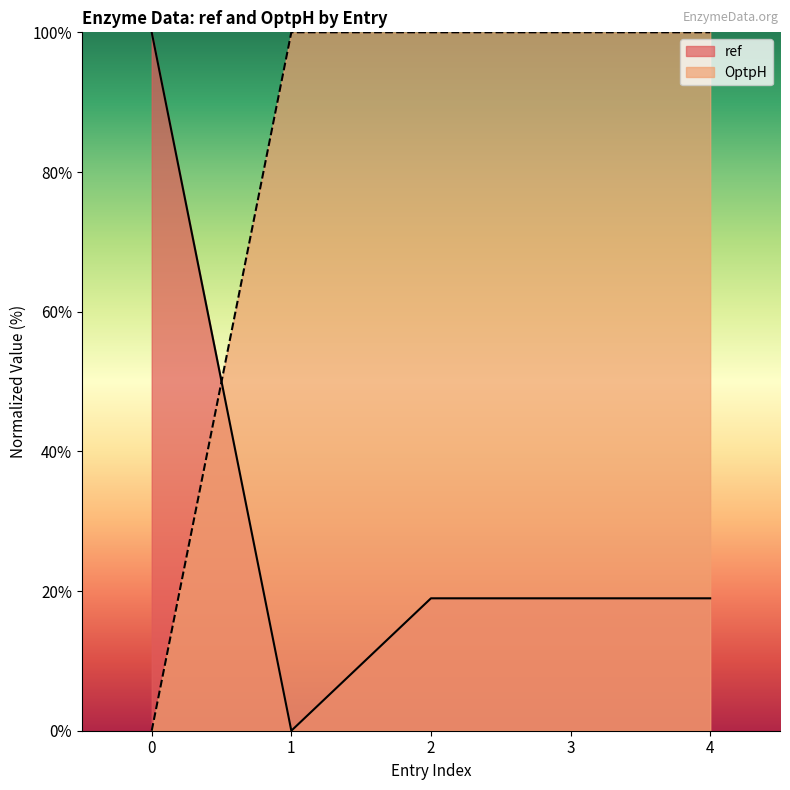

Which series has the largest total across all categories?

OptpH